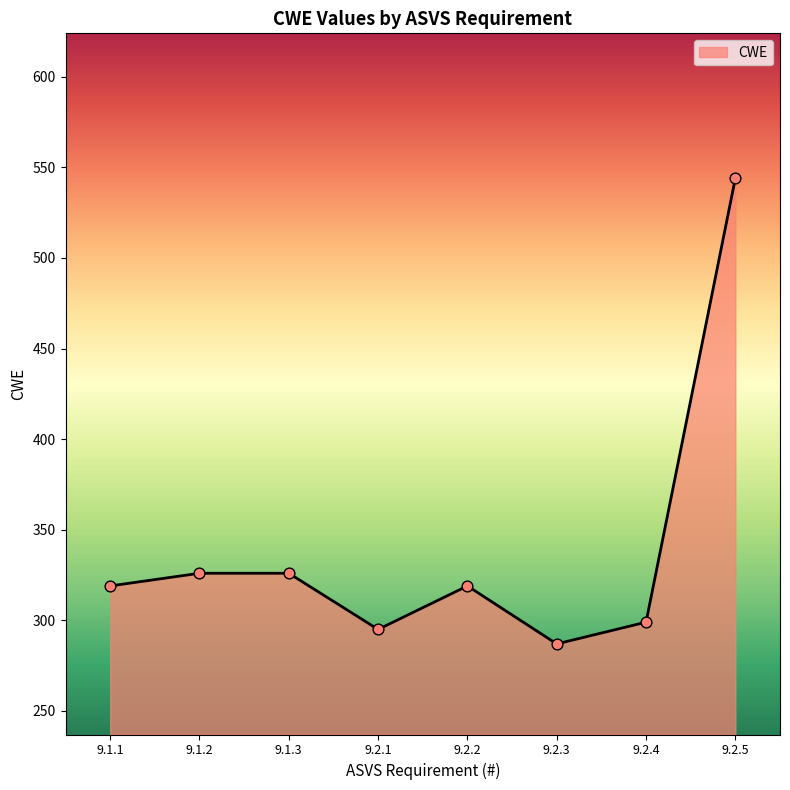

What is the change in value from 9.1.3 to 9.2.5?

+218